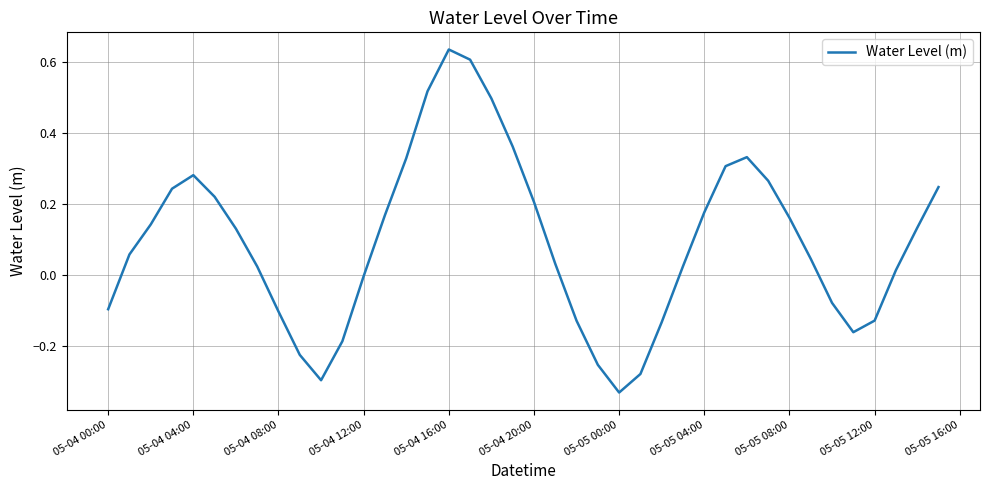

What is the difference between the maximum and minimum values?

1.0